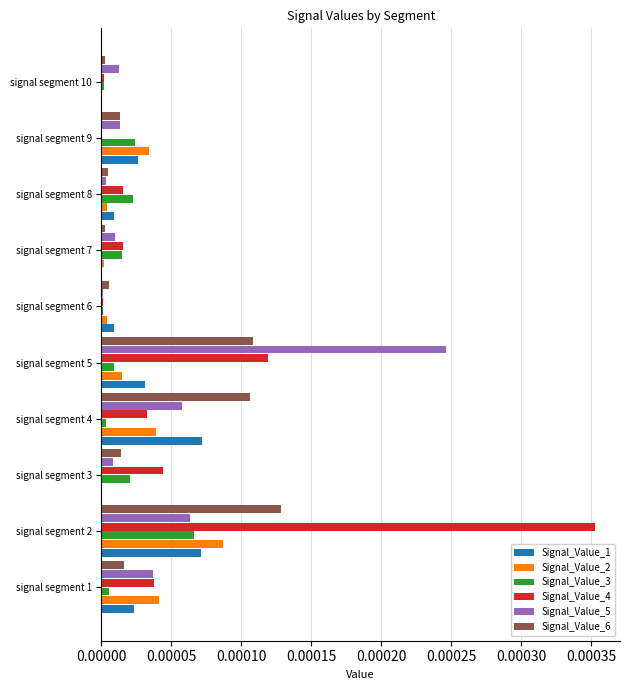

At which category is the sum across all series the highest?

signal segment 2